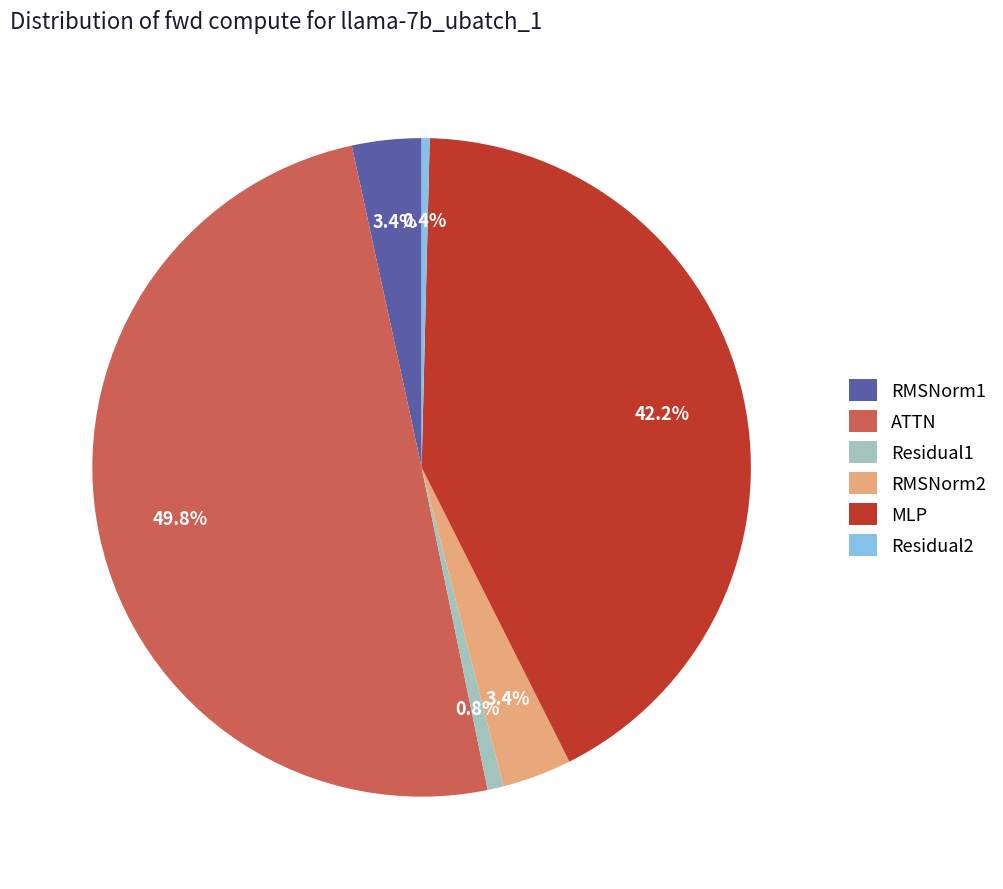

True or false: RMSNorm1 accounts for 12% of the total.

False